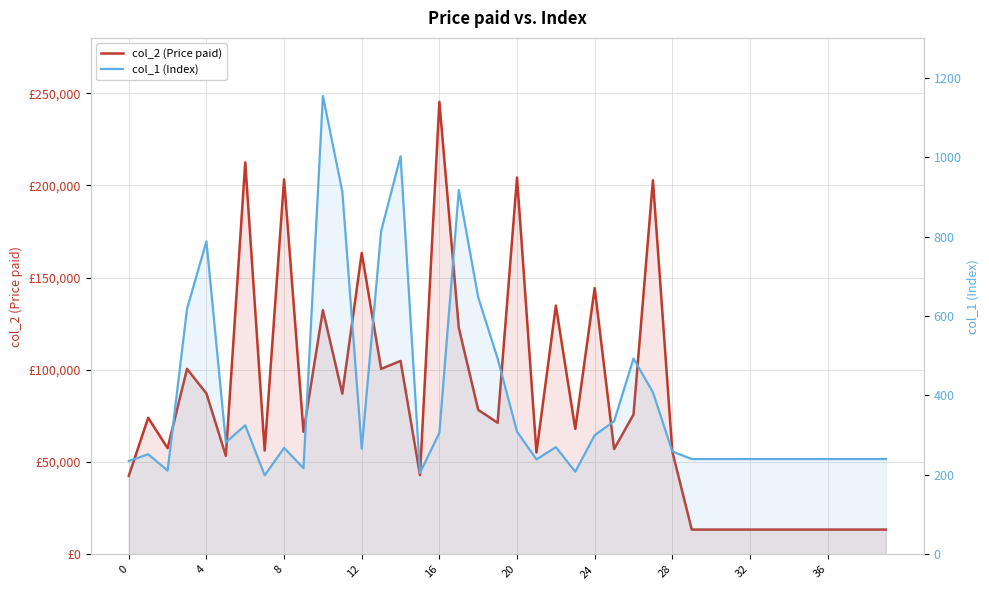

What is the total value across all series at 18?

79015